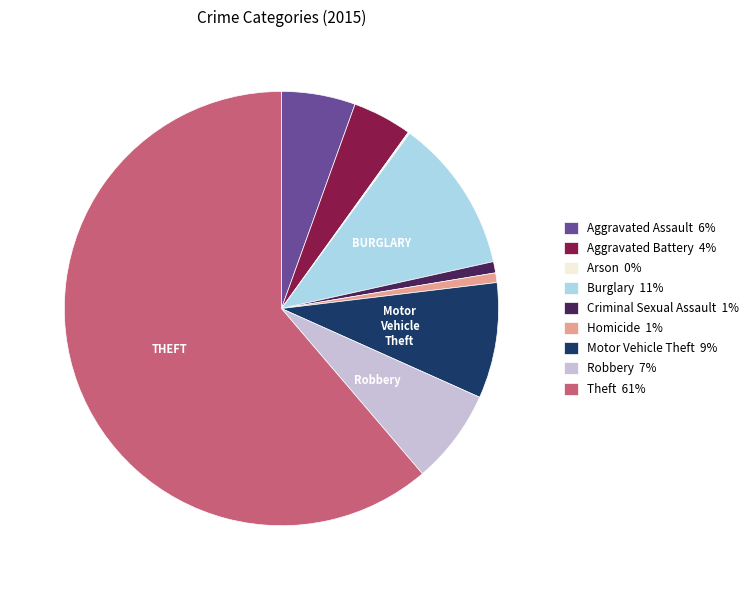

What is the ratio of the value at Burglary 11% to the value at Aggravated Battery 4%?

2.6